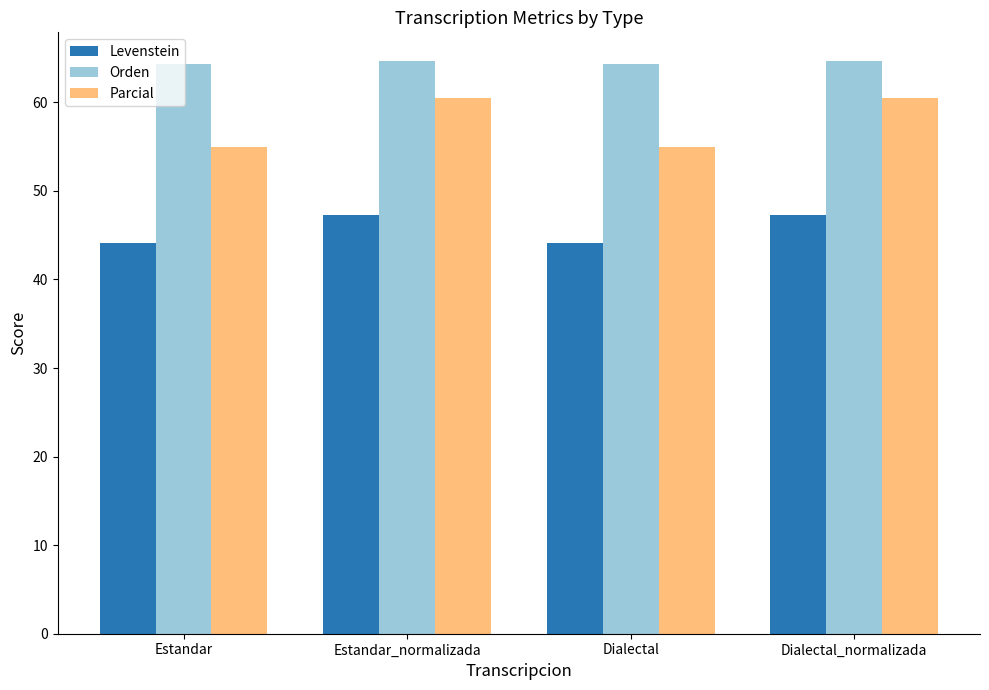

What is the spread (max minus min) of values at Estandar_normalizada?

17.4